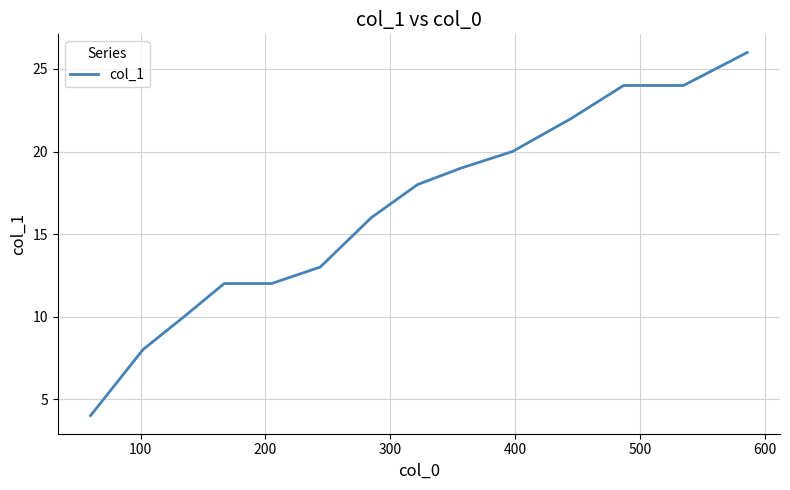

What is the greatest value displayed?

26